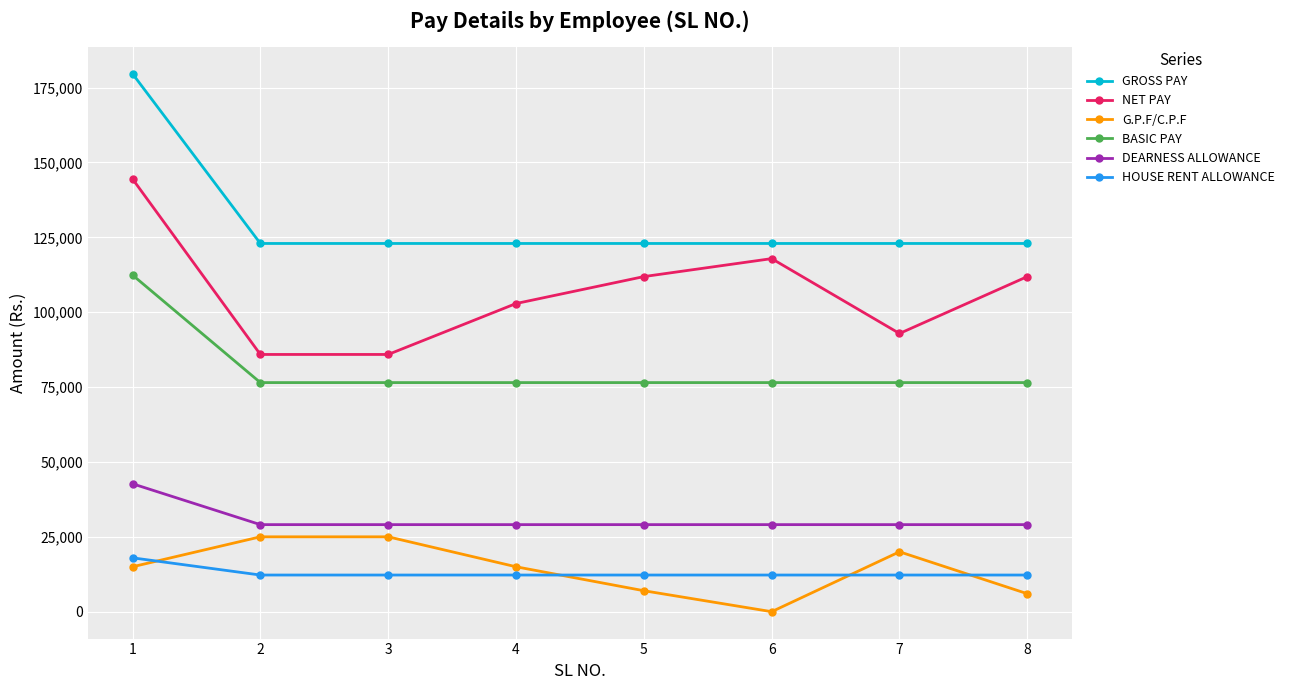

Is the value of G.P.F/C.P.F at 7 greater than the value of NET PAY at 7?

No